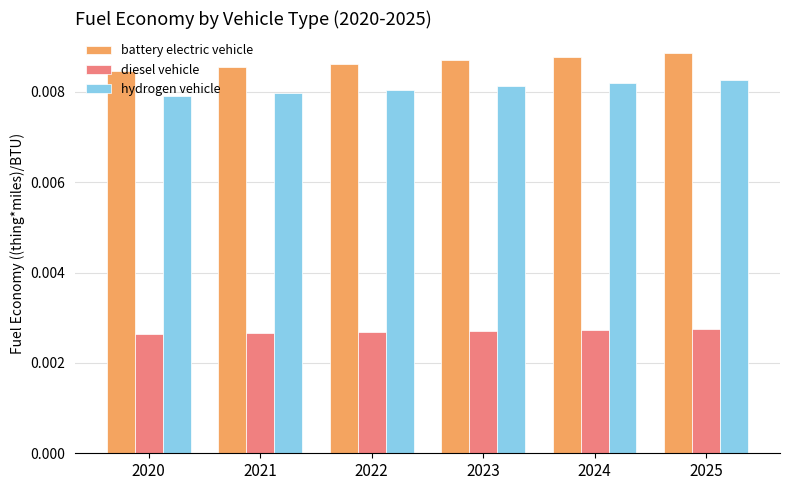

At which label is battery electric vehicle closest to 0?

2020